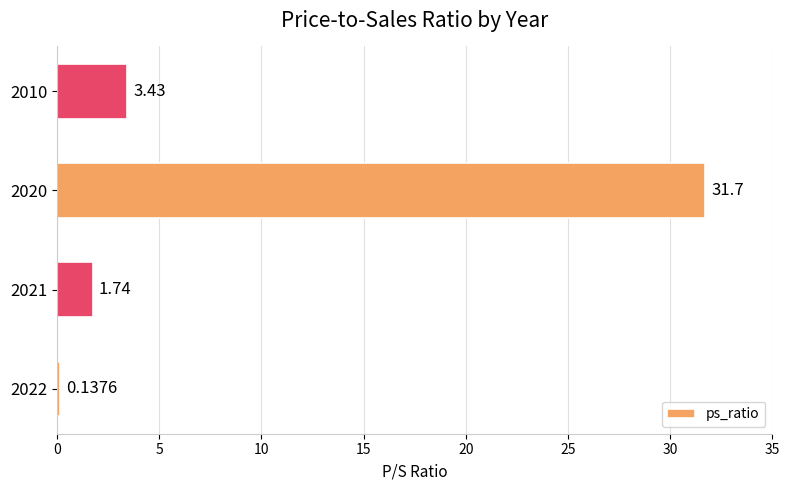

List the labels in order of value, smallest first.

2022, 2021, 2010, 2020